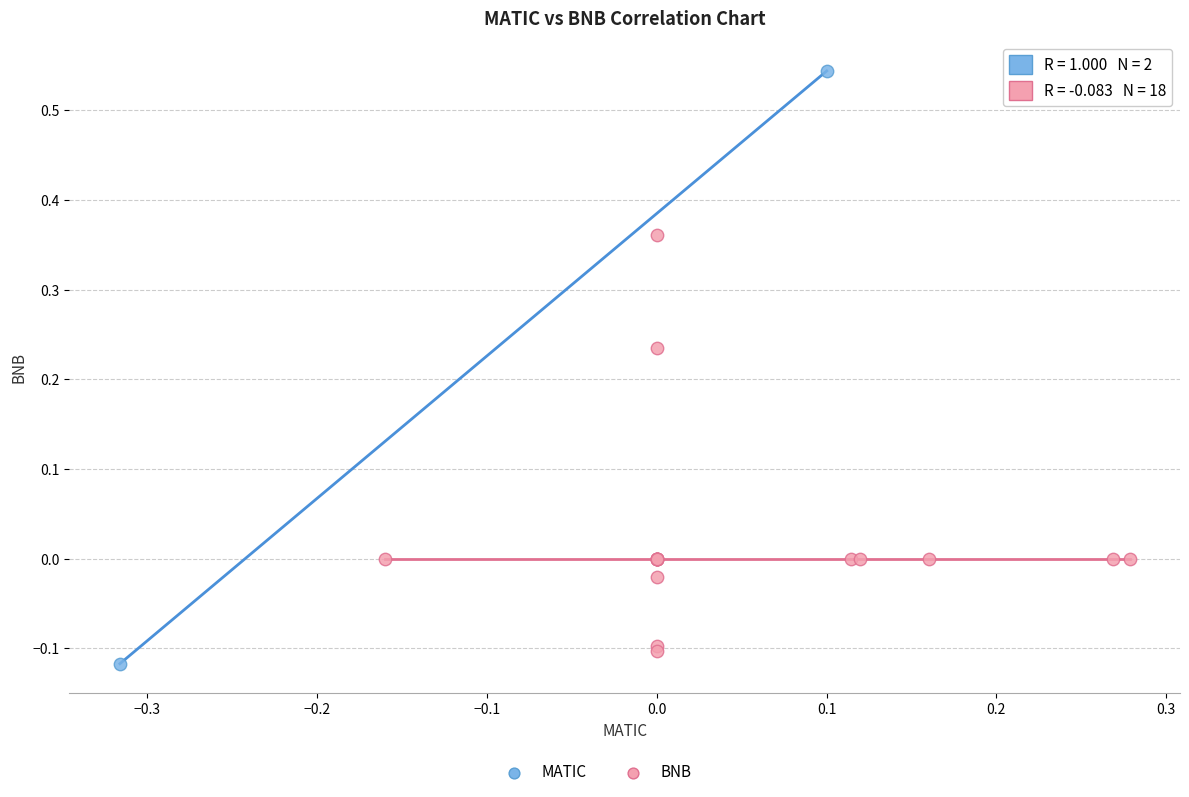

Which series has the widest spread of Y values?

MATIC